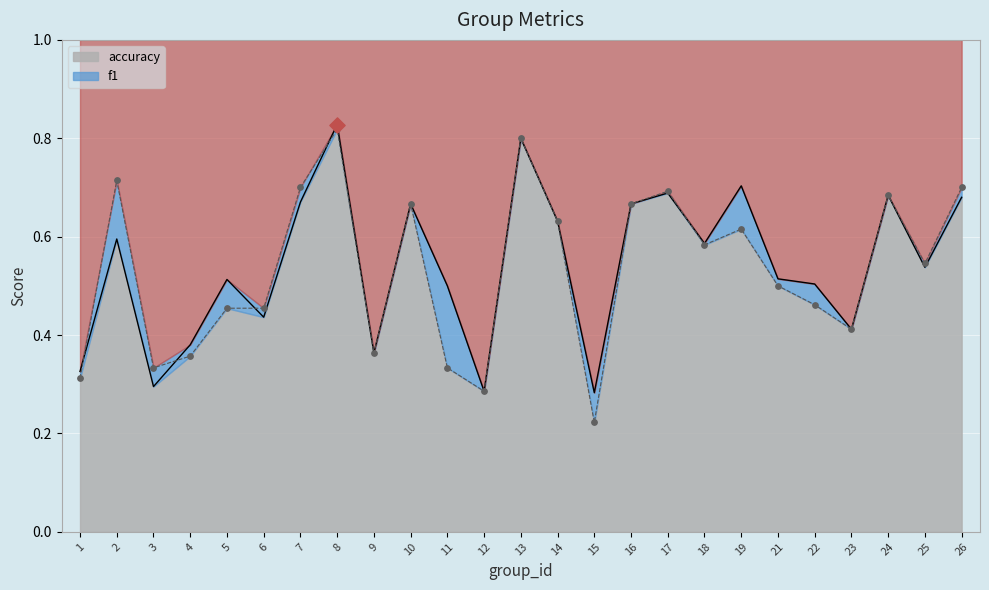

What is the total value across all series at 25?

1.1